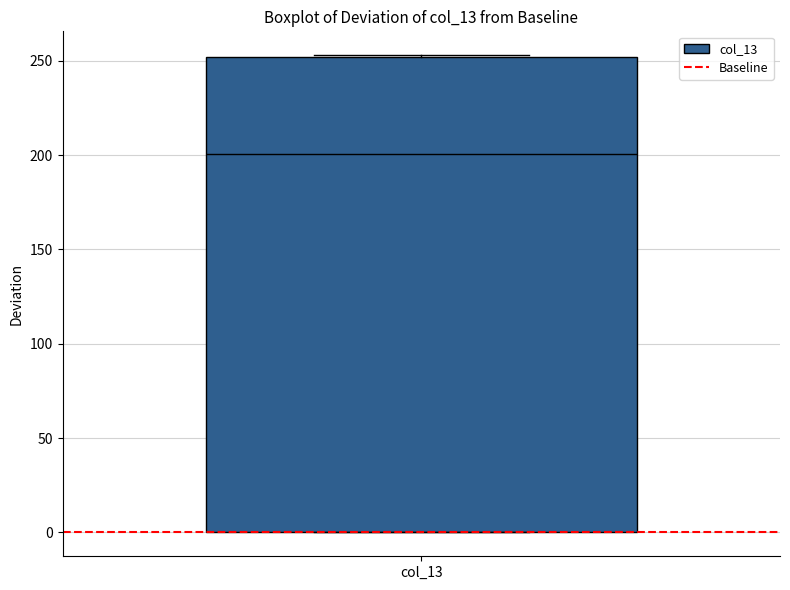

Where is the lower edge of the box for col_13 on the y-axis? The values are not printed on the chart, so give them approximately, as read against the axis.

0